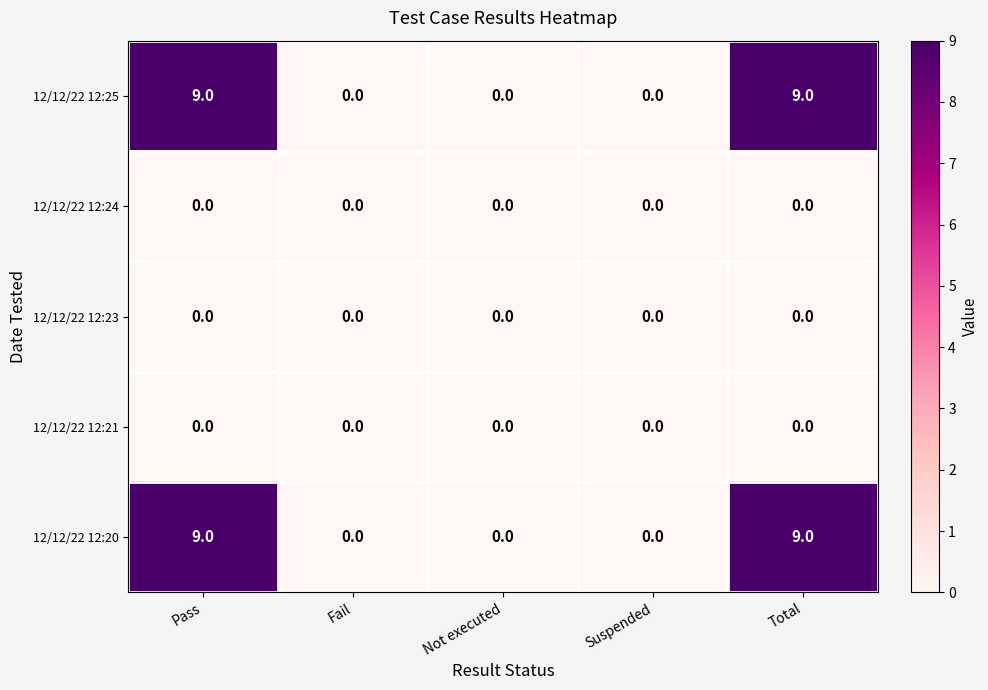

Reading left to right, extract all data points from this chart.

12/12/22 12:25: 9	0	0	0	9
12/12/22 12:24: 0	0	0	0	0
12/12/22 12:23: 0	0	0	0	0
12/12/22 12:21: 0	0	0	0	0
12/12/22 12:20: 9	0	0	0	9